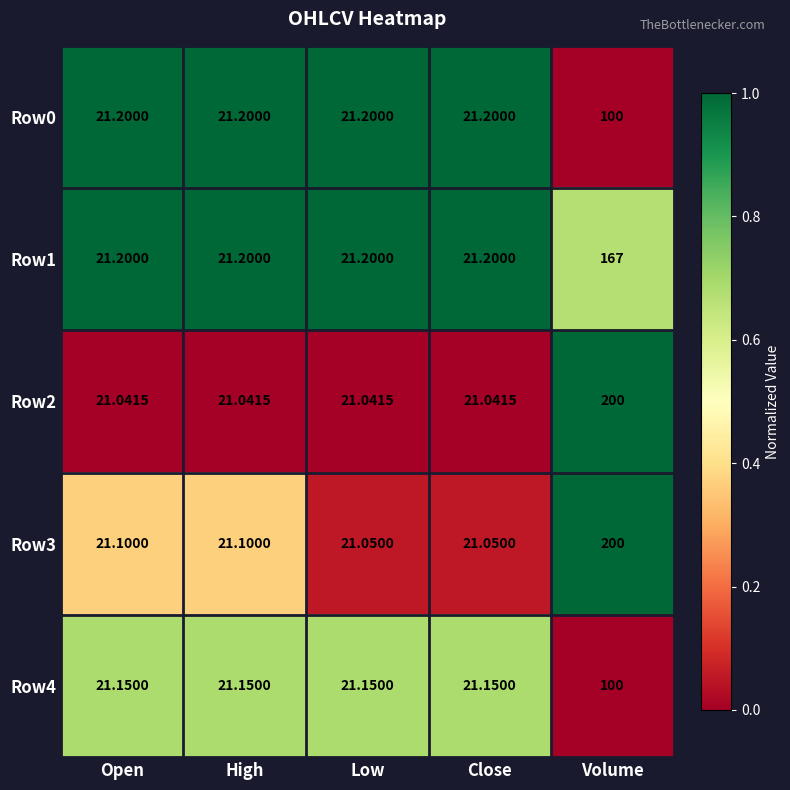

What is the spread (max minus min) of values at Low?

0.2